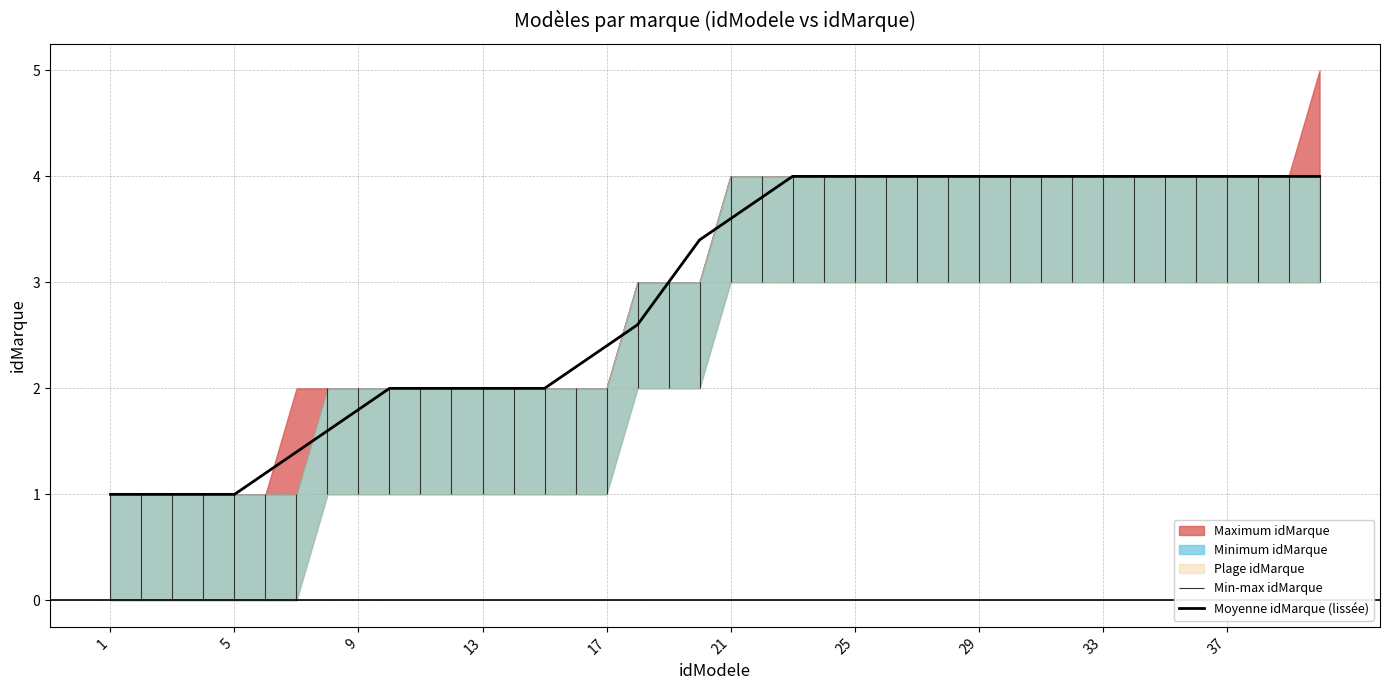

What is the highest value of the Moyenne idMarque (lissée) series?

4.0